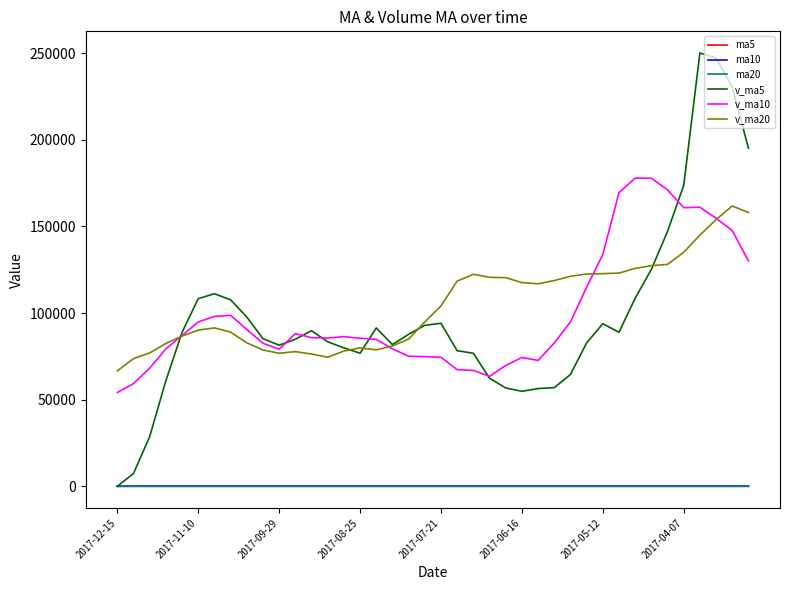

How many values in the v_ma20 series are below 104113?

20